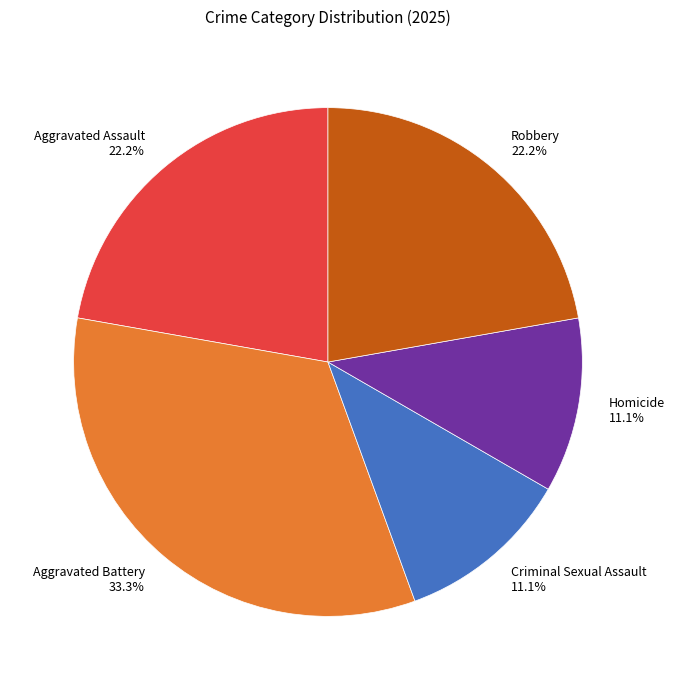

True or false: Homicide accounts for 20% of the total.

False